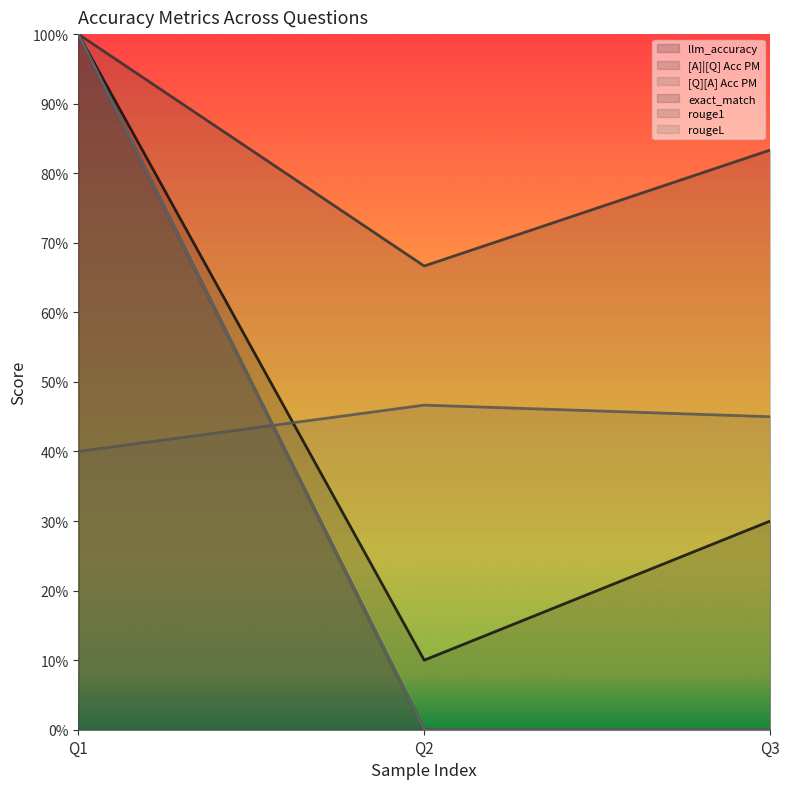

Does the chart display data point markers on the line(s)?

No